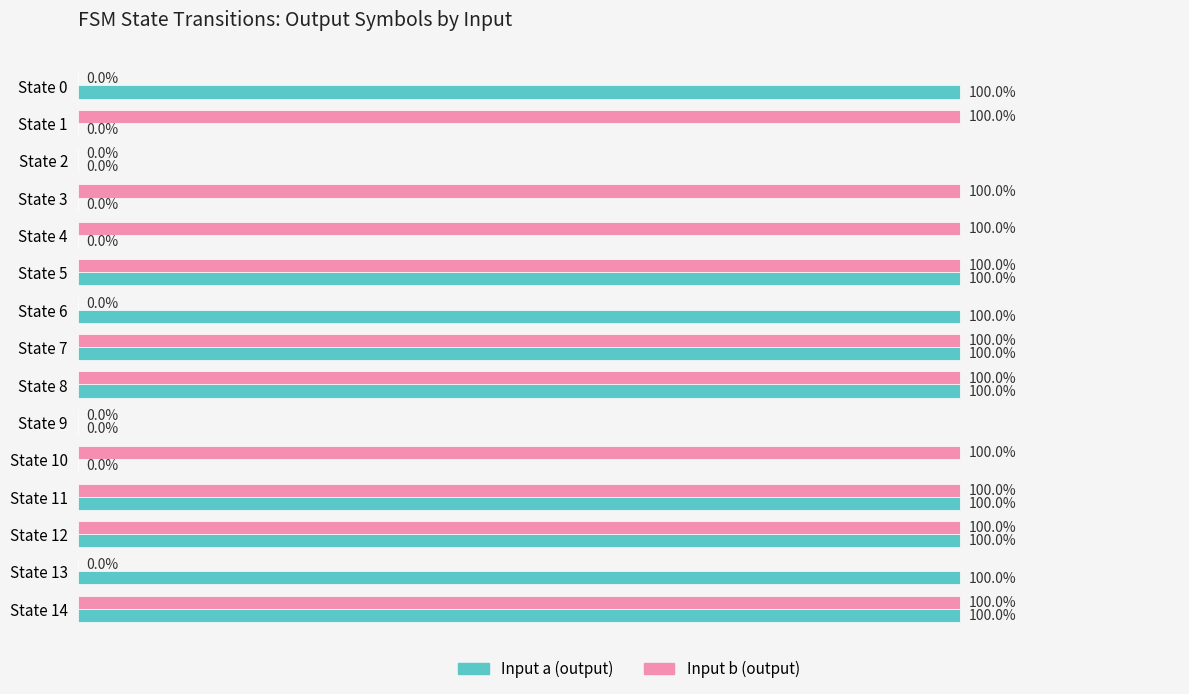

List the series in order of their overall mean, lowest first.

Input a (output), Input b (output)